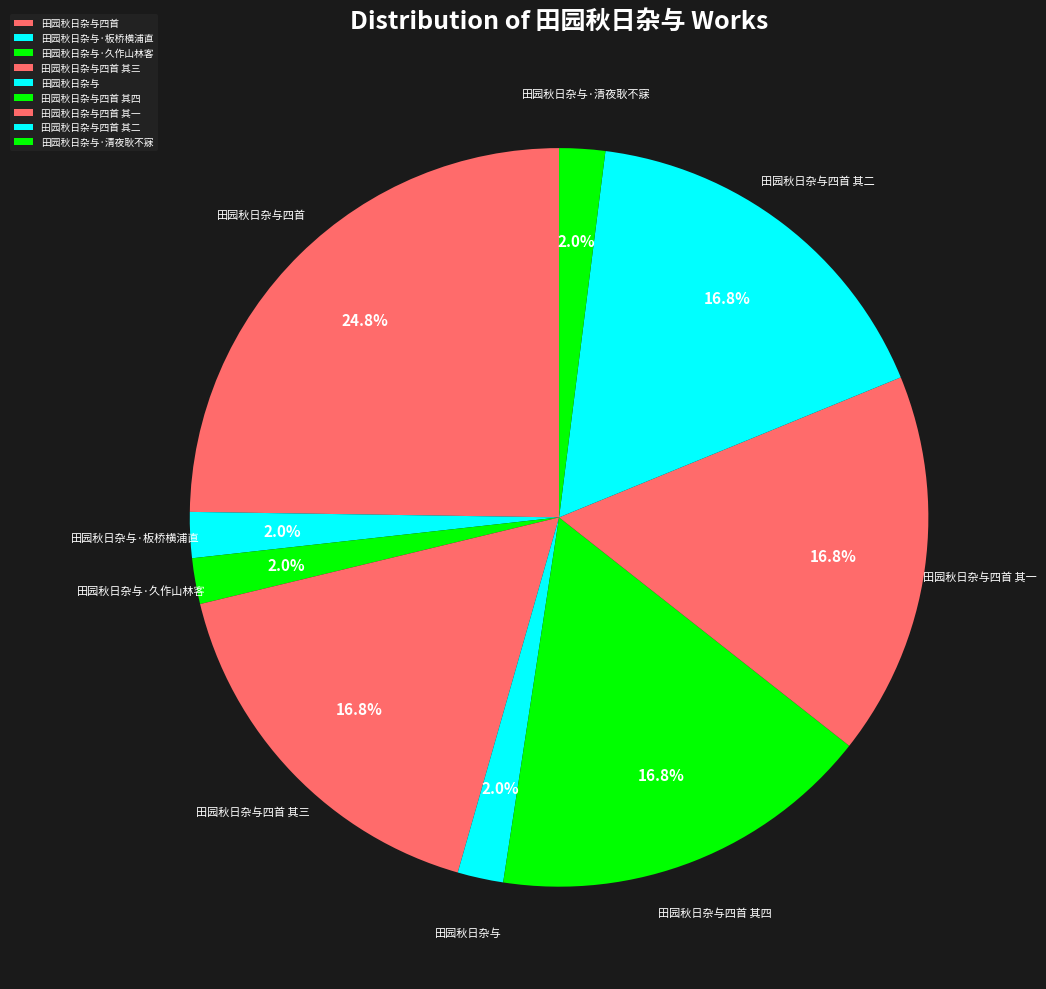

What is the largest slice in the pie chart?

田园秋日杂与四首